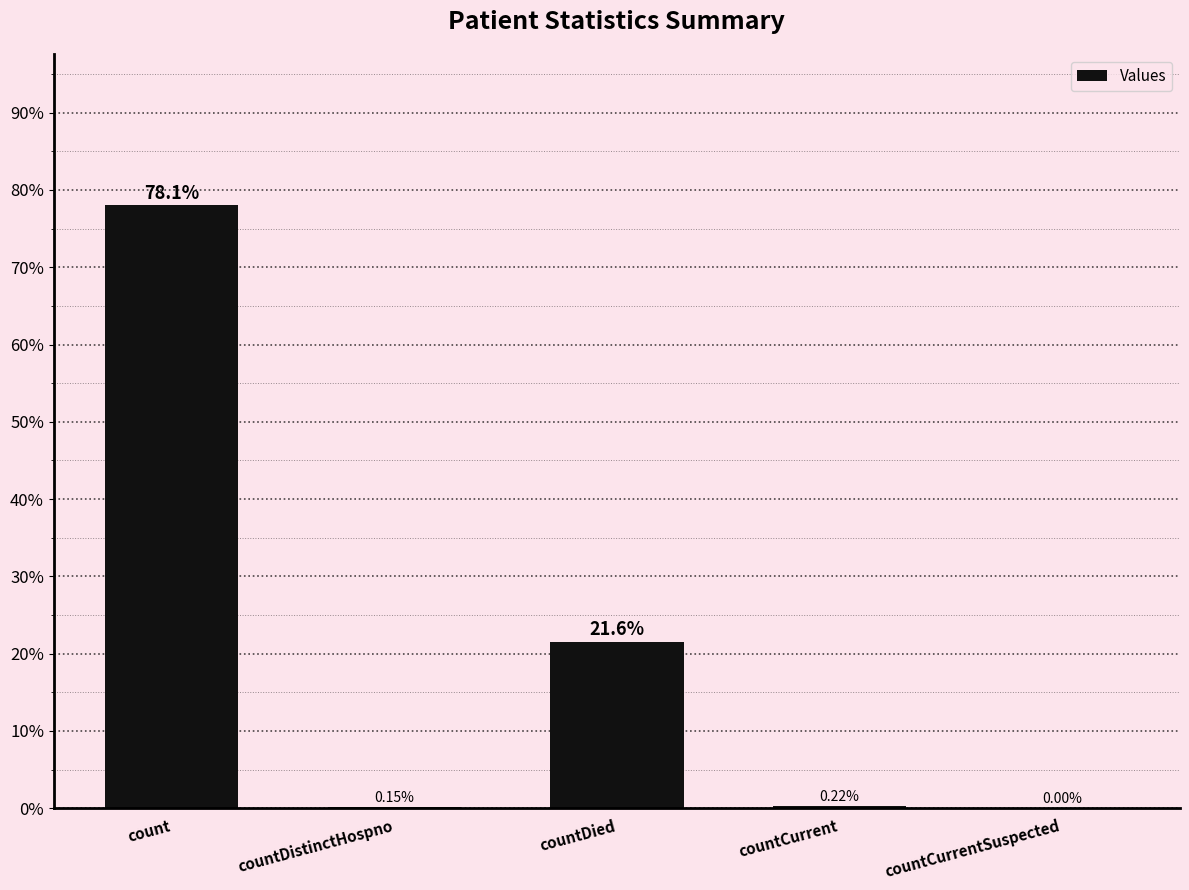

Which category has the highest value across all series?

count